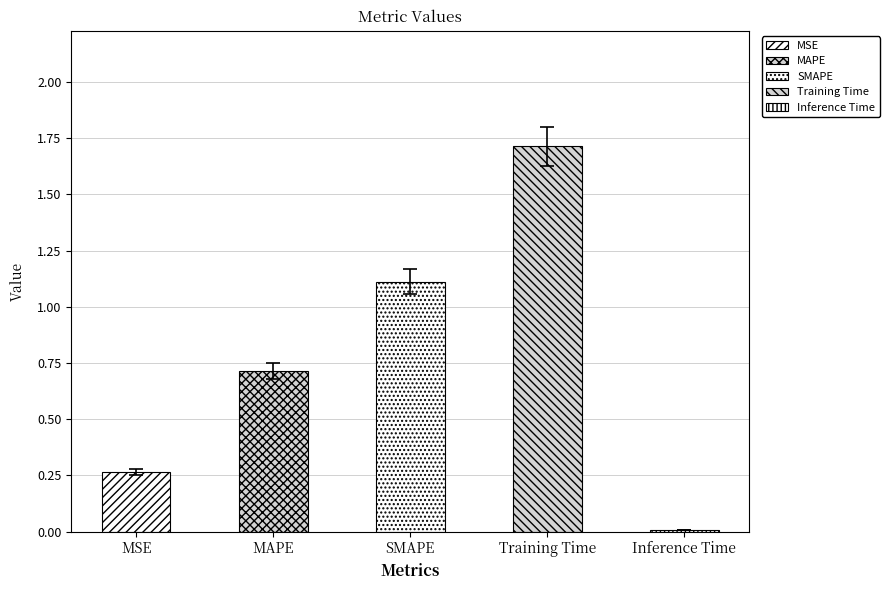

What is the difference between the second highest and minimum values?

1.1